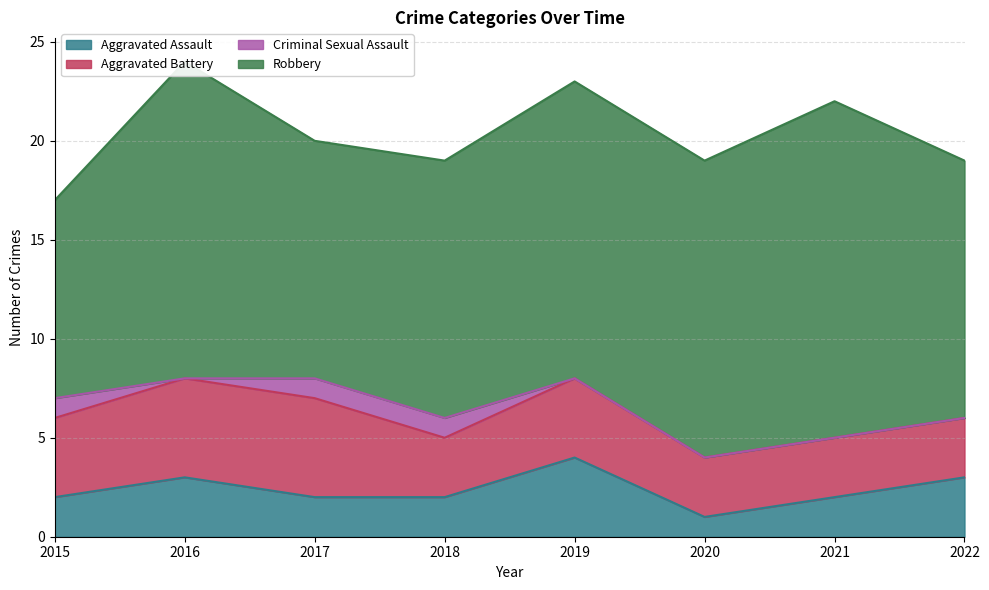

What is the difference between the maximum and second lowest values in the Criminal Sexual Assault series?

1